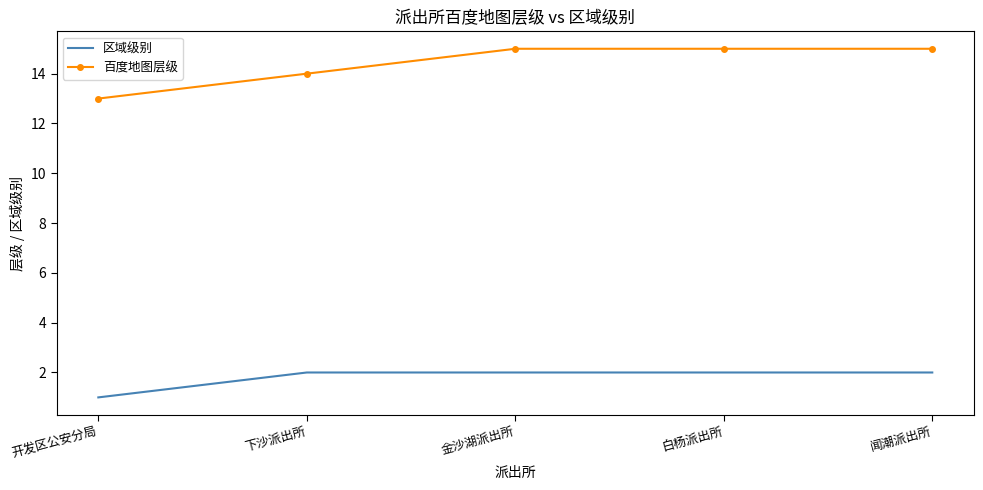

Reading left to right, extract all data points from this chart.

区域级别: 1	2	2	2	2
百度地图层级: 13	14	15	15	15